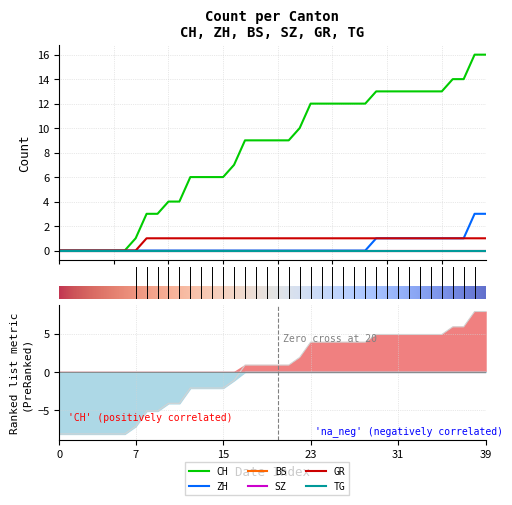

At which category is the sum across all series the highest?

38